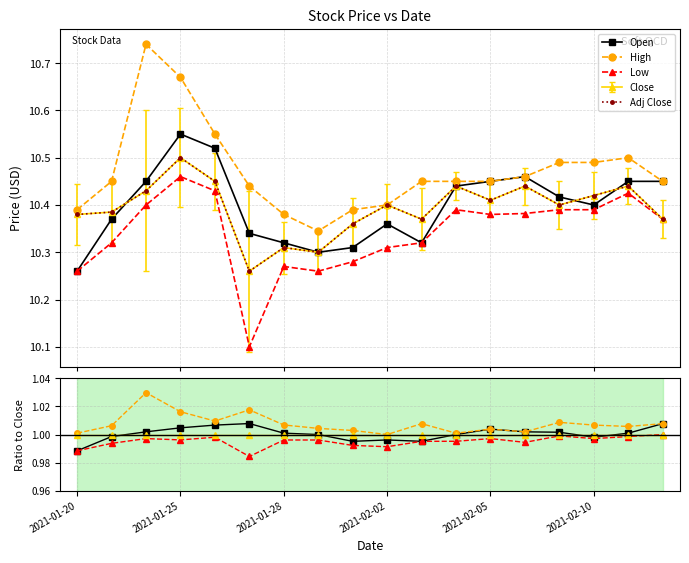

Where is Close nearest to the value 1?

2021-01-20